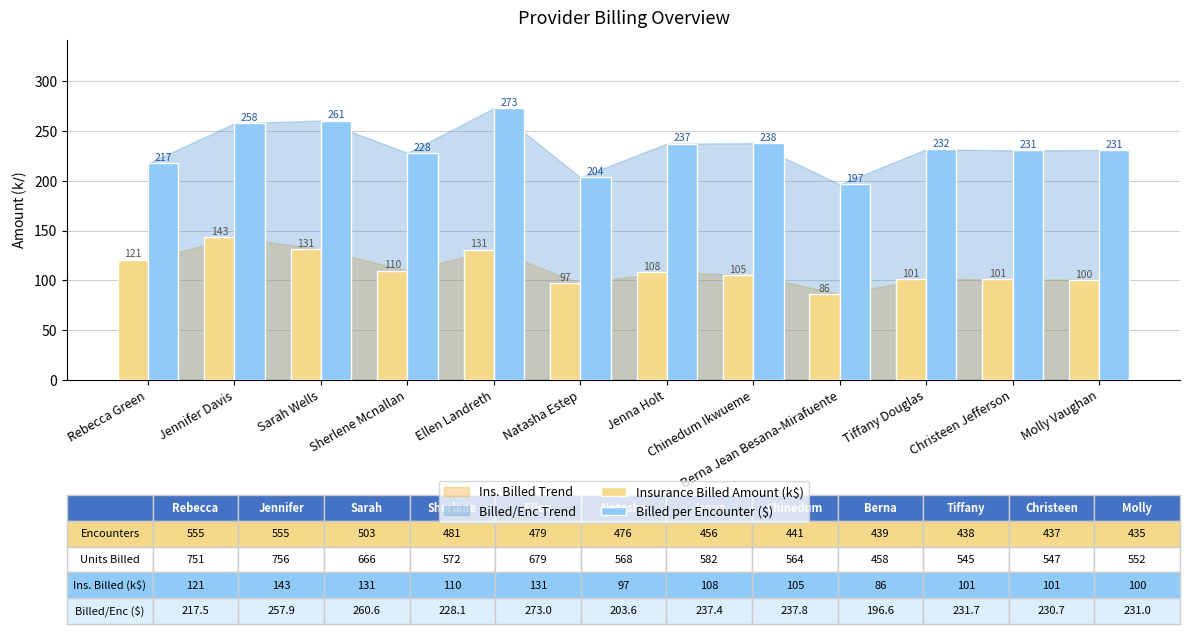

What position from the right is Ellen Landreth?

8